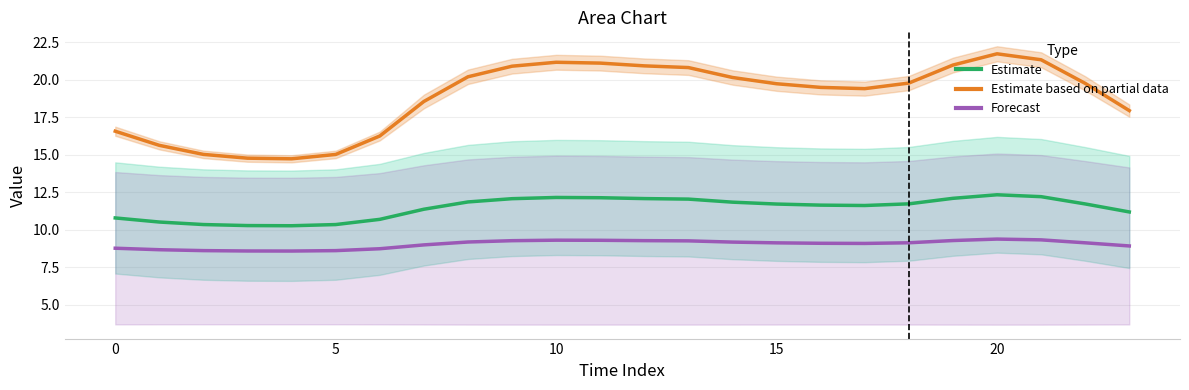

How many data points does each series have?

24